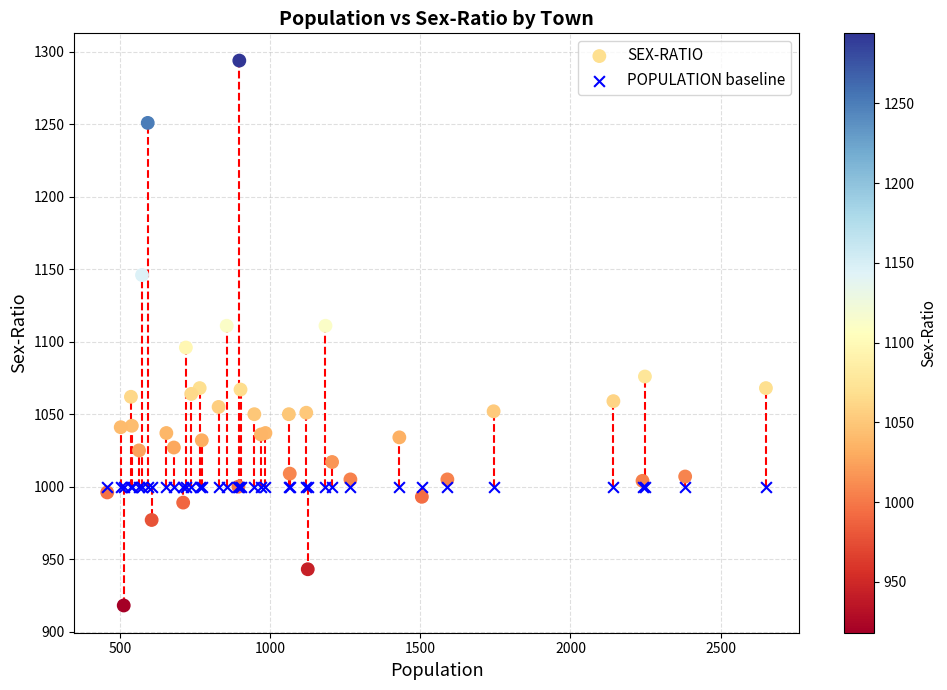

Which series contains the lowest Y value?

SEX-RATIO